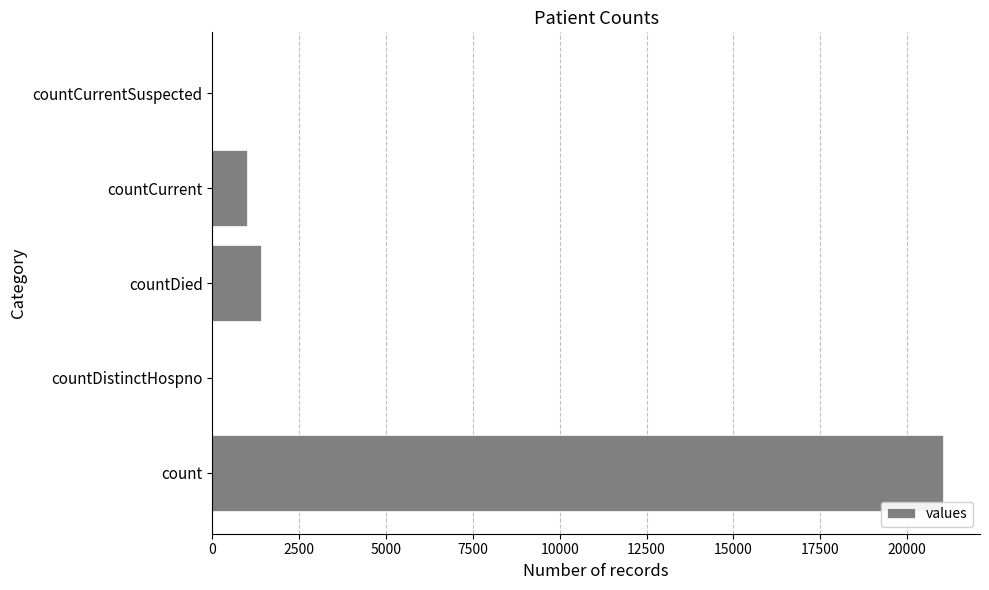

Where is the data nearest to the value 10525?

countDied